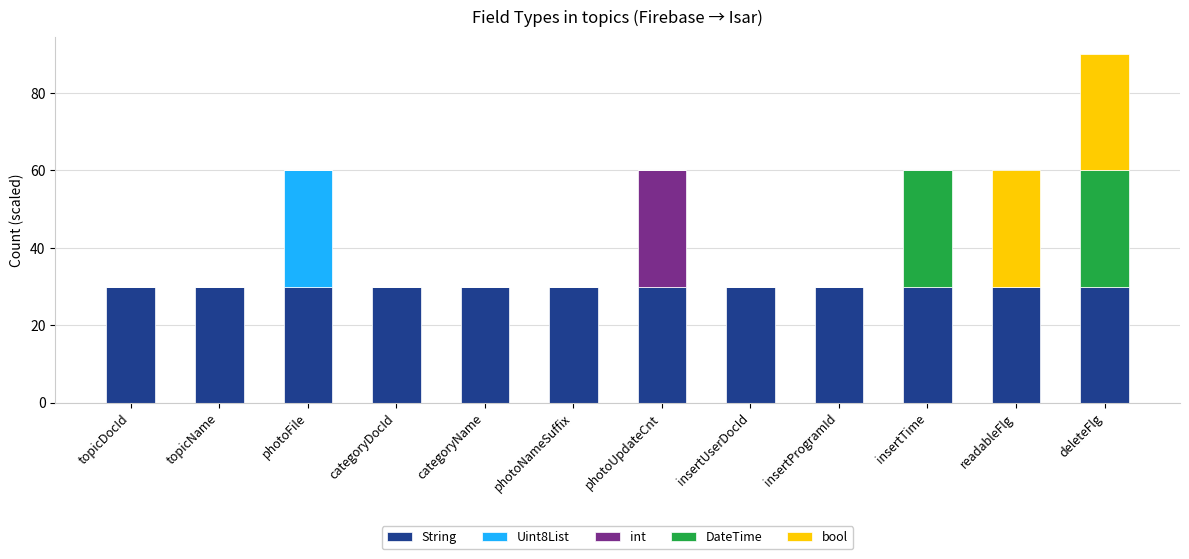

At which category is the sum across all series the highest?

deleteFlg